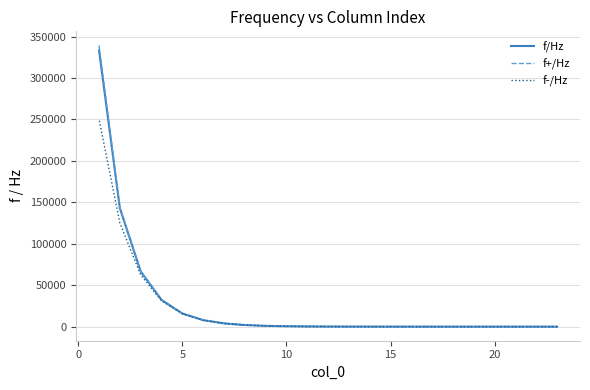

The f/Hz series shows 0.1 at 0. True or false?

True